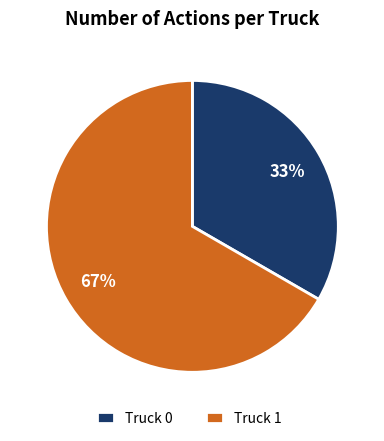

Count the number of slices in the pie.

2